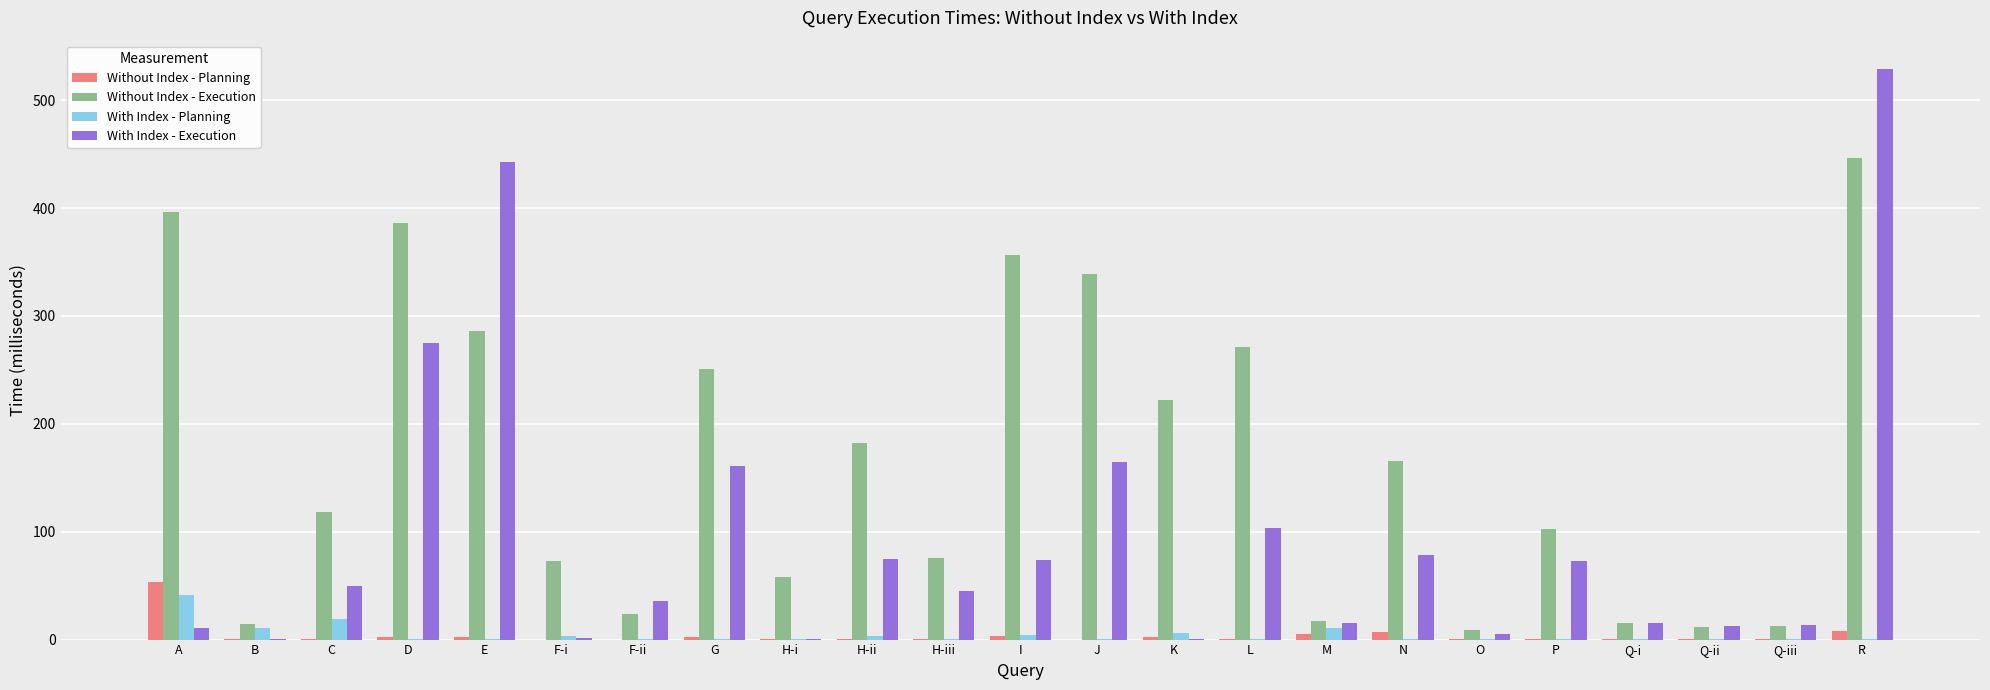

At which label does Without Index - Execution first exceed 118?

A